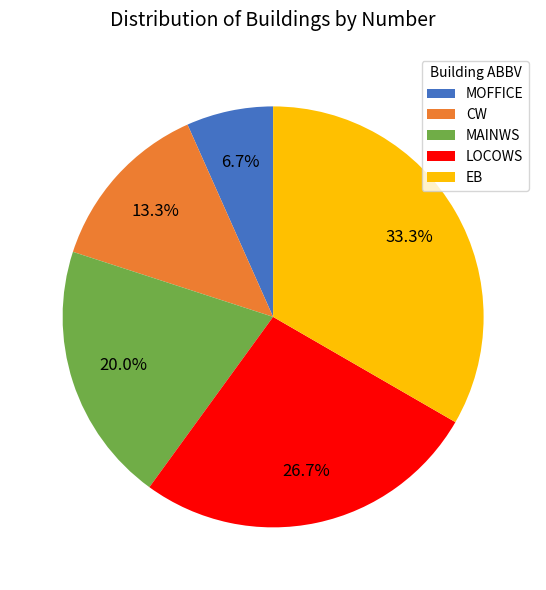

The EB slice represents 45% of the pie. True or false?

False